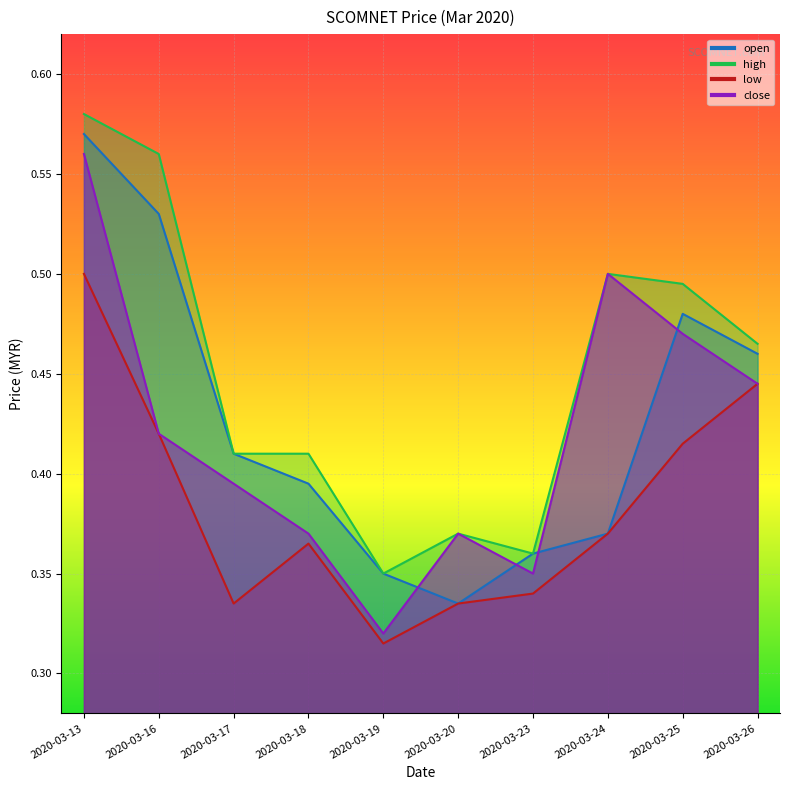

Between 2020-03-19 and 2020-03-24, which series saw the biggest shift?

close